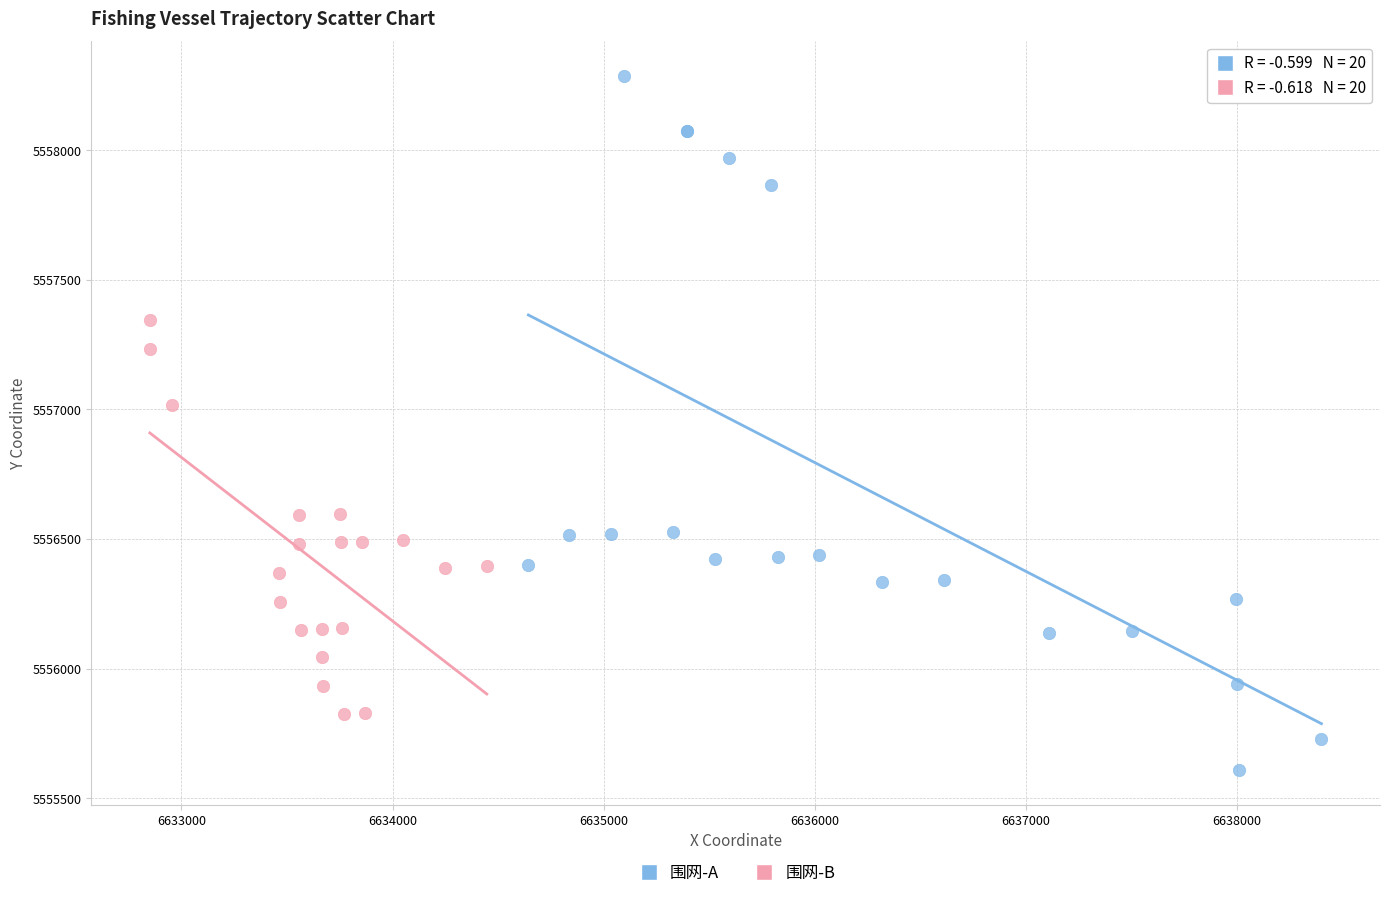

What are all the series names shown in the legend?

围网-A, 围网-B